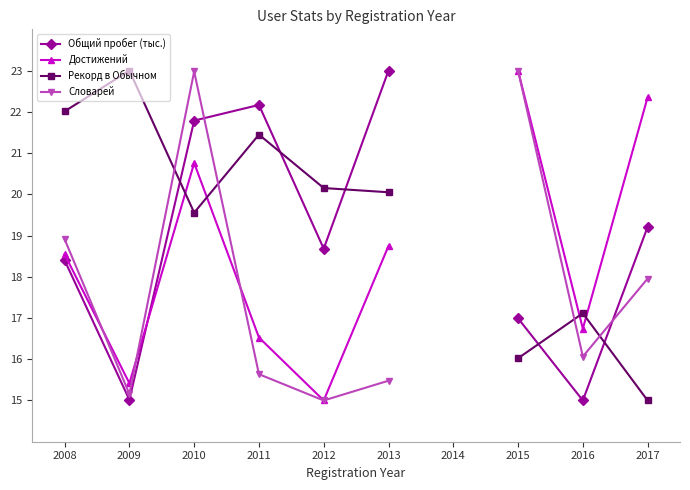

At which category does Достижений reach its first local valley?

2009